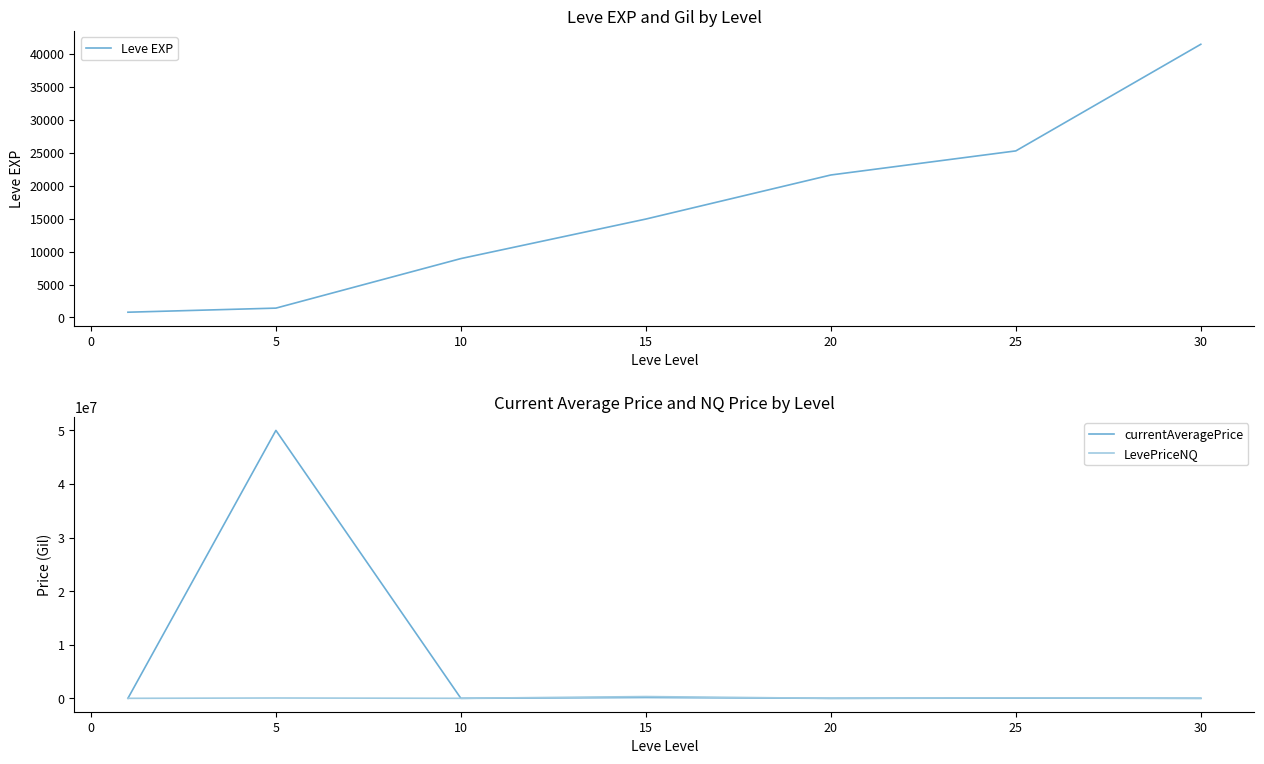

What is the highest value of the currentAveragePrice series?

50000130.0